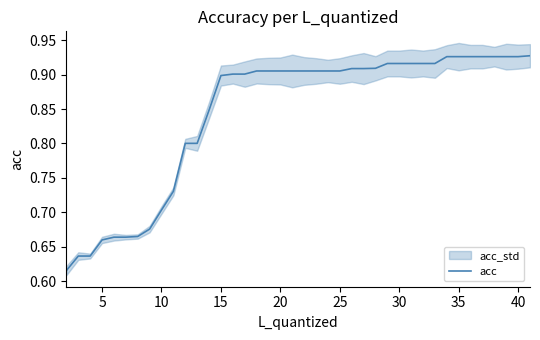

What is the average value?

0.8